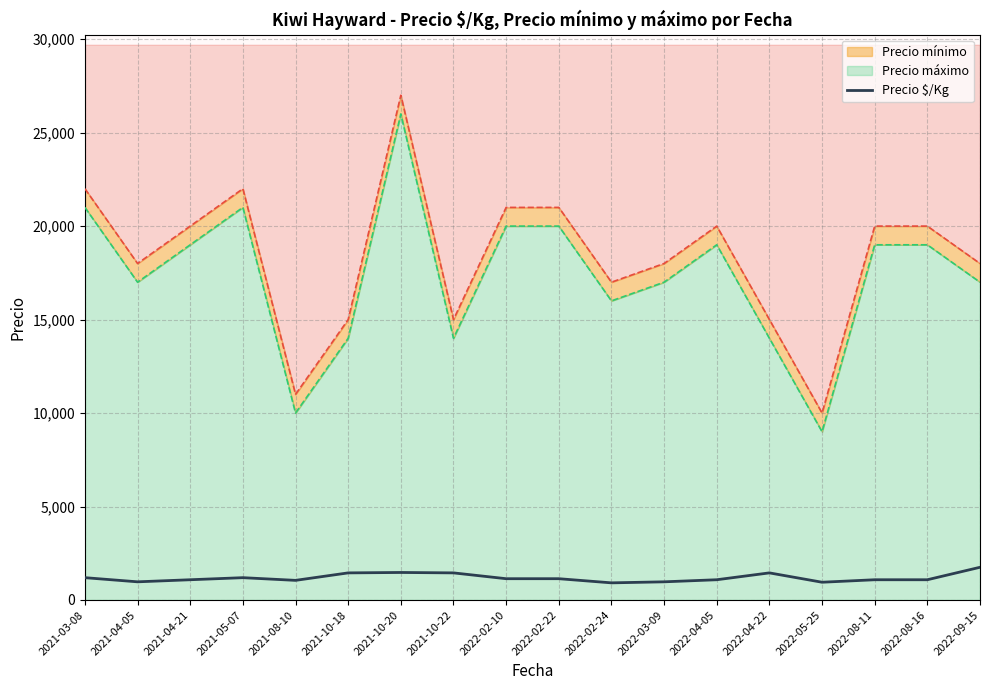

How many points are lower than both their immediate neighbors (excluding endpoints)?

4